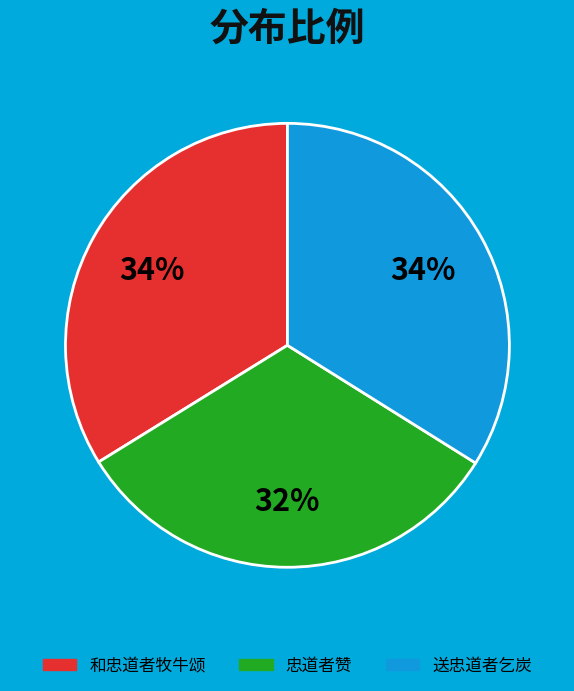

True or false: 忠道者赞 accounts for 32% of the total.

True